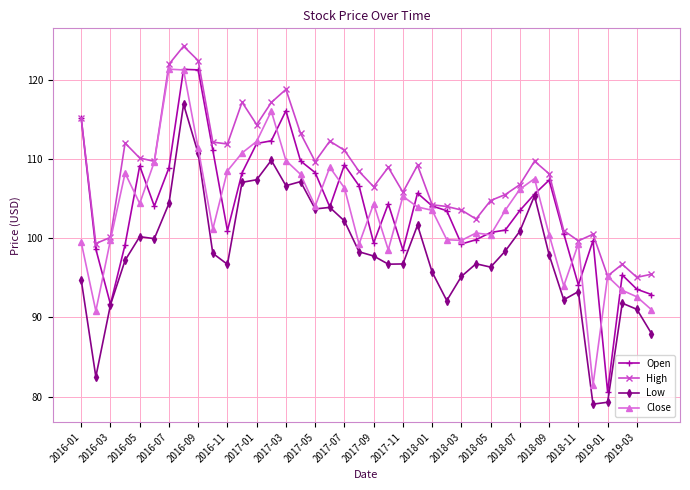

True or false: Low and High intersect in this chart.

False